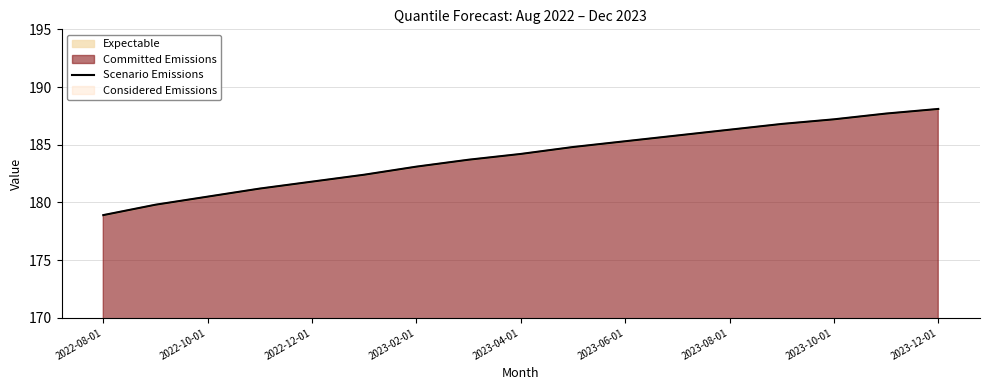

Does the chart display data point markers on the line(s)?

No